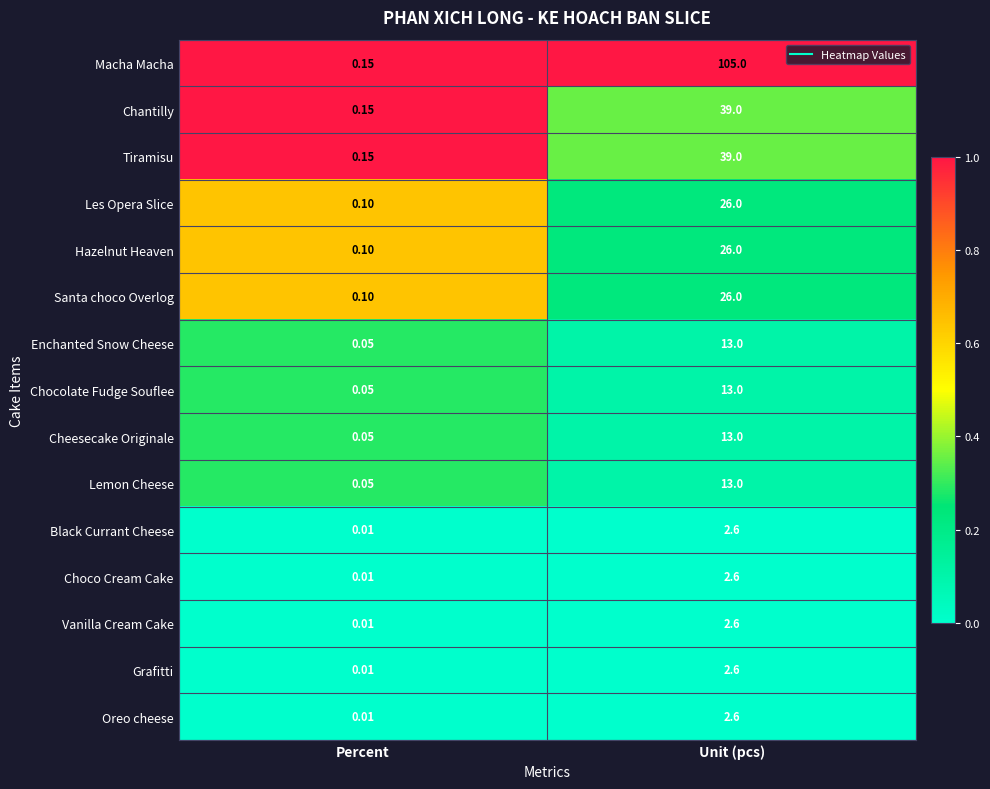

Where is Lemon Cheese nearest to the value 6?

Percent